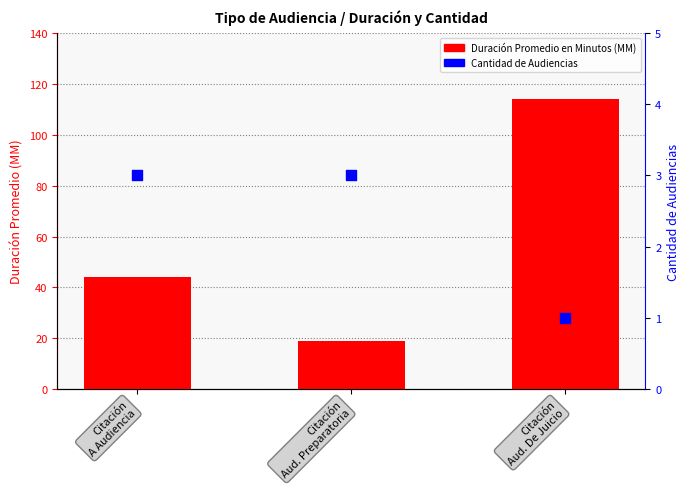

What are all the series names shown in the legend?

Duración Promedio en Minutos (MM), Cantidad de Audiencias